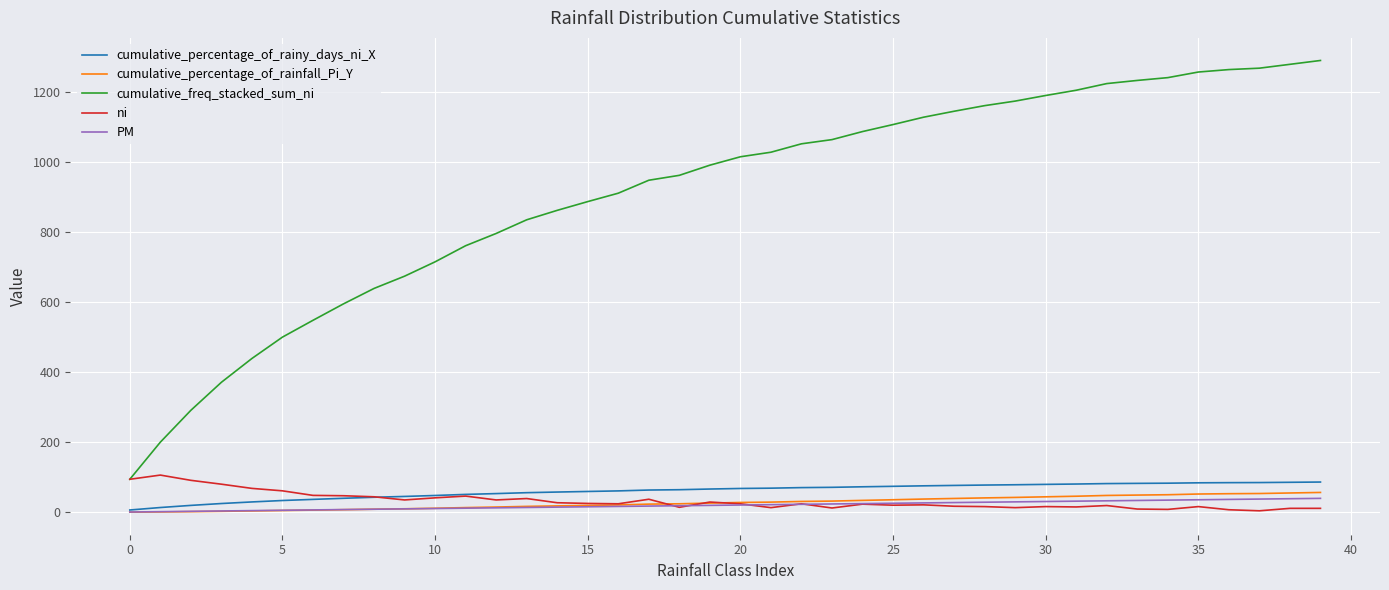

Which series has the largest range (max minus min)?

cumulative_freq_stacked_sum_ni